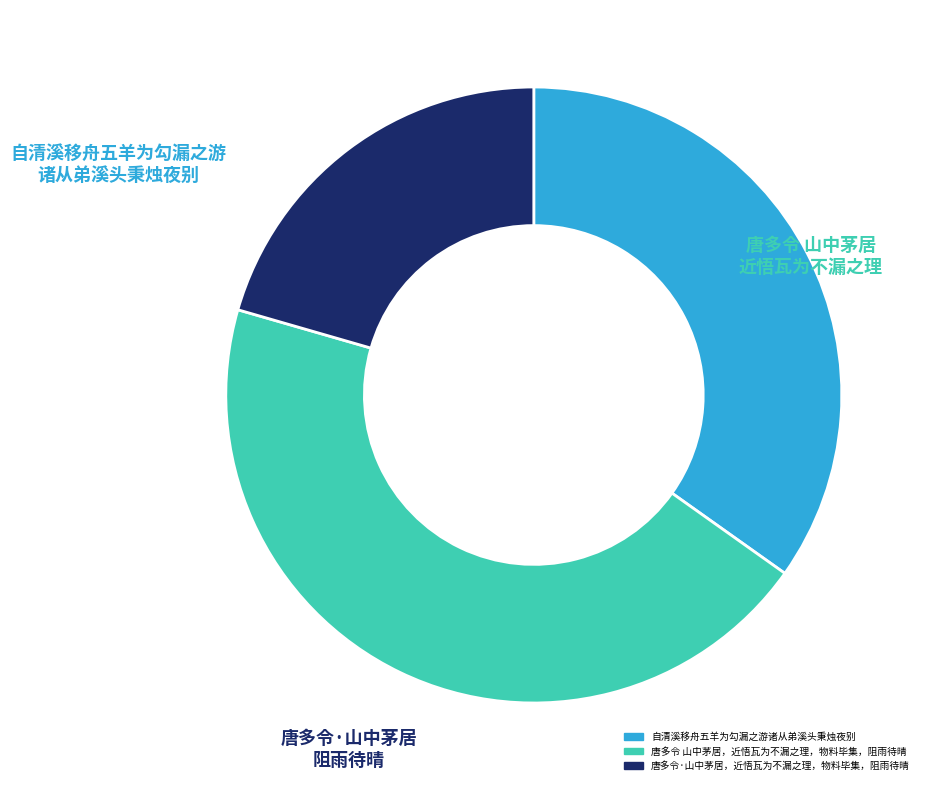

Rank the categories by value from highest to lowest.

唐多令 山中茅居，近悟瓦为不漏之理，物料毕集，阻雨待晴, 自清溪移舟五羊为勾漏之游诸从弟溪头秉烛夜别, 唐多令·山中茅居，近悟瓦为不漏之理，物料毕集，阻雨待晴